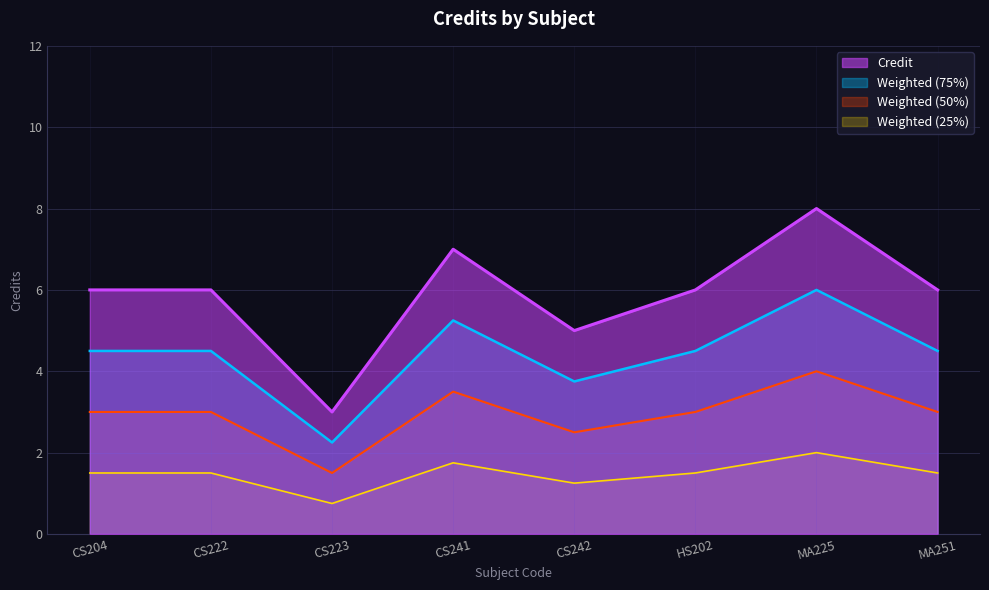

What is the label of the 2nd point from the right?

MA225